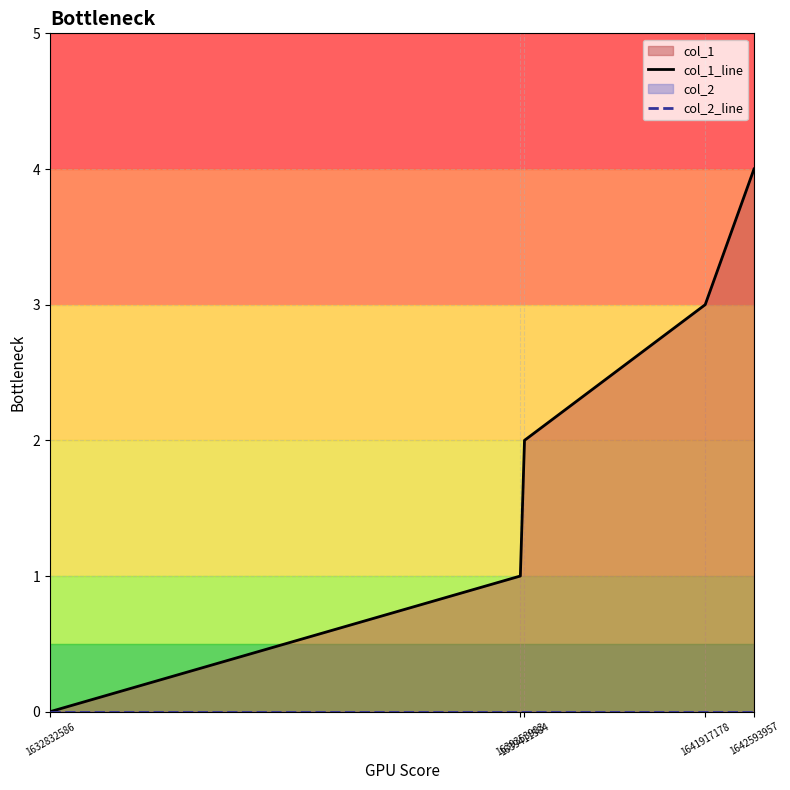

True or false: col_1_line has a value of 0 at 1632832586.

True